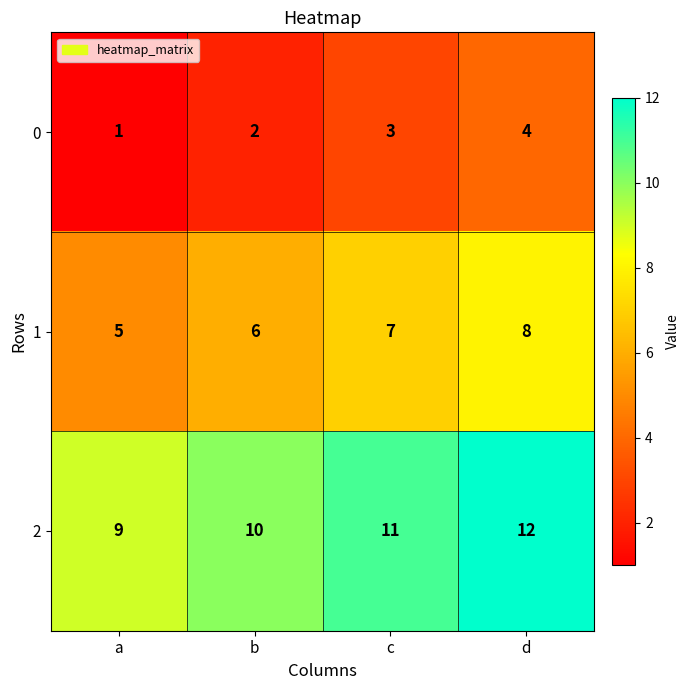

What is the difference between the highest and lowest values at d?

8